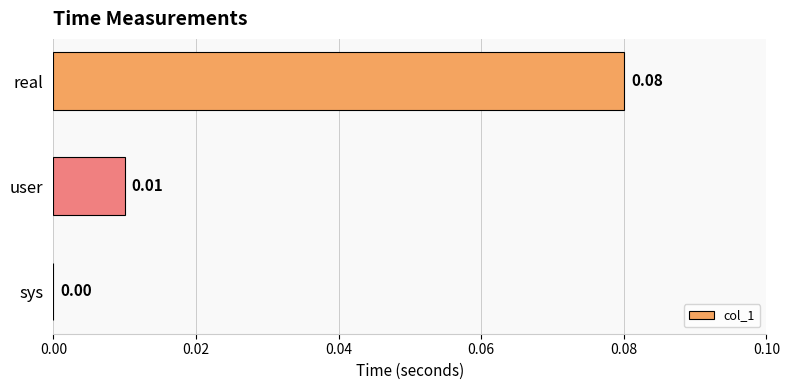

Are the bars grouped side by side (vs. stacked)?

No